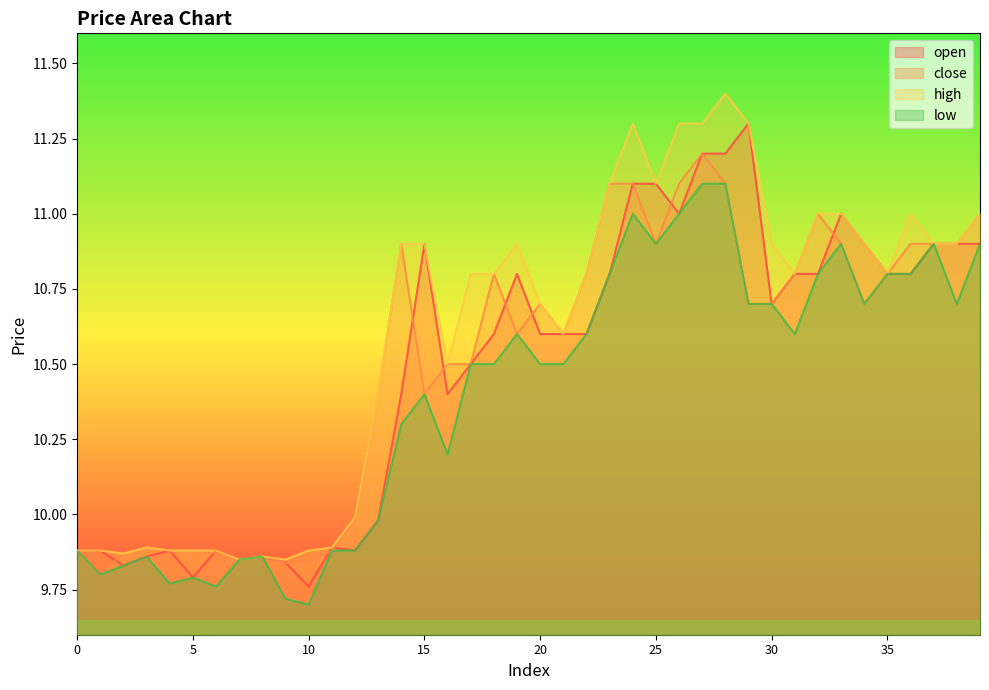

What value does the low series have at 35?

10.8